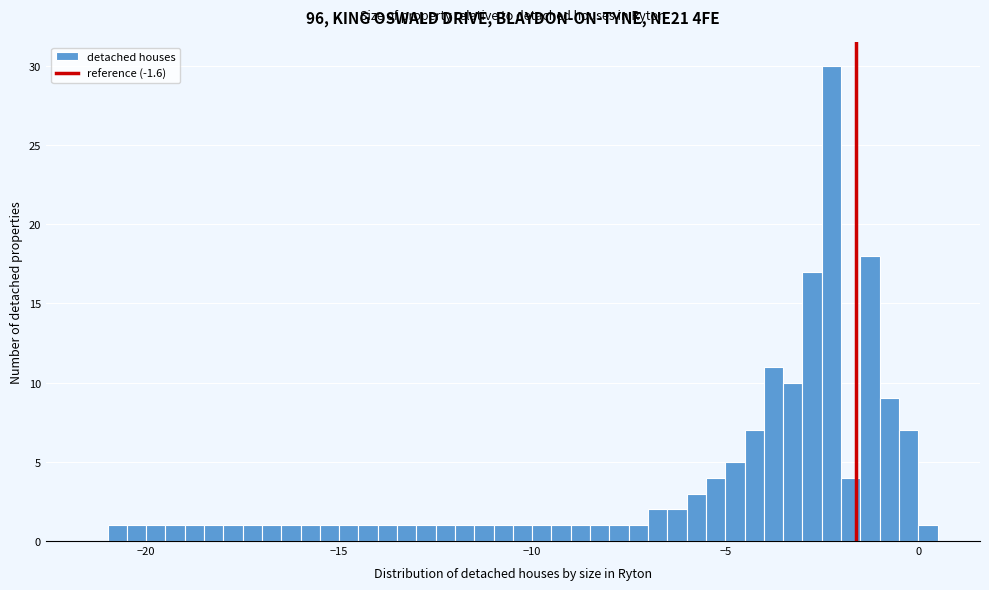

Read against the x-axis, roughly where is the centre of the tallest bar?

-2.0